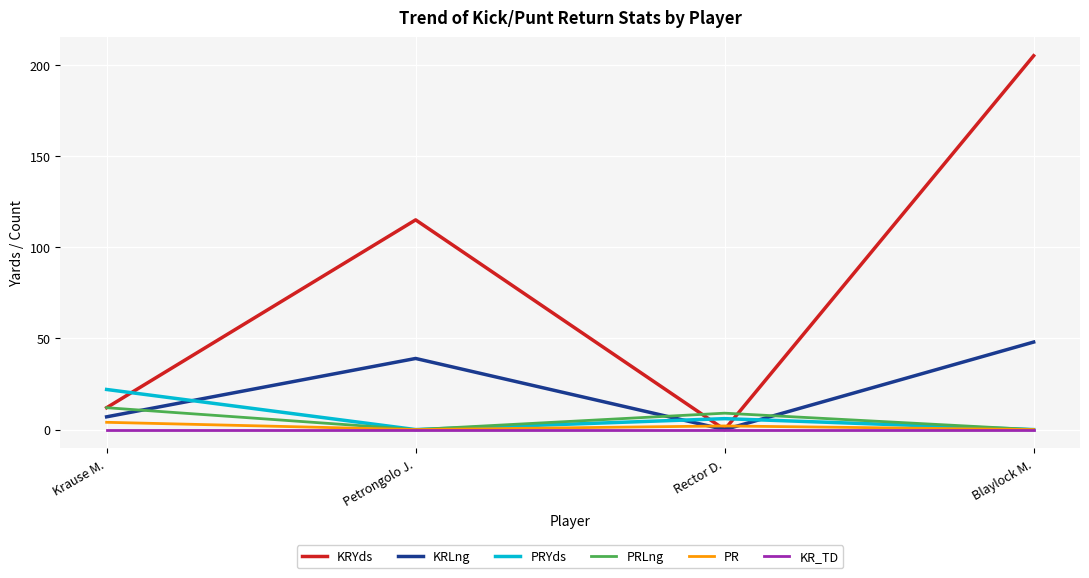

True or false: PR has a value of 0 at Petrongolo J..

True